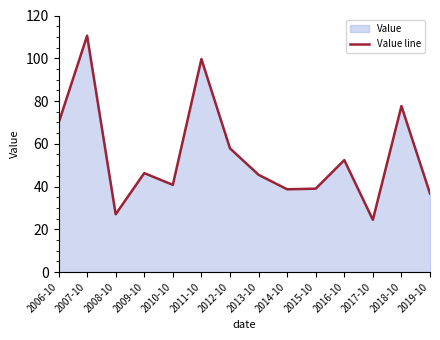

What is the label of the 7th point from the right?

2013-10